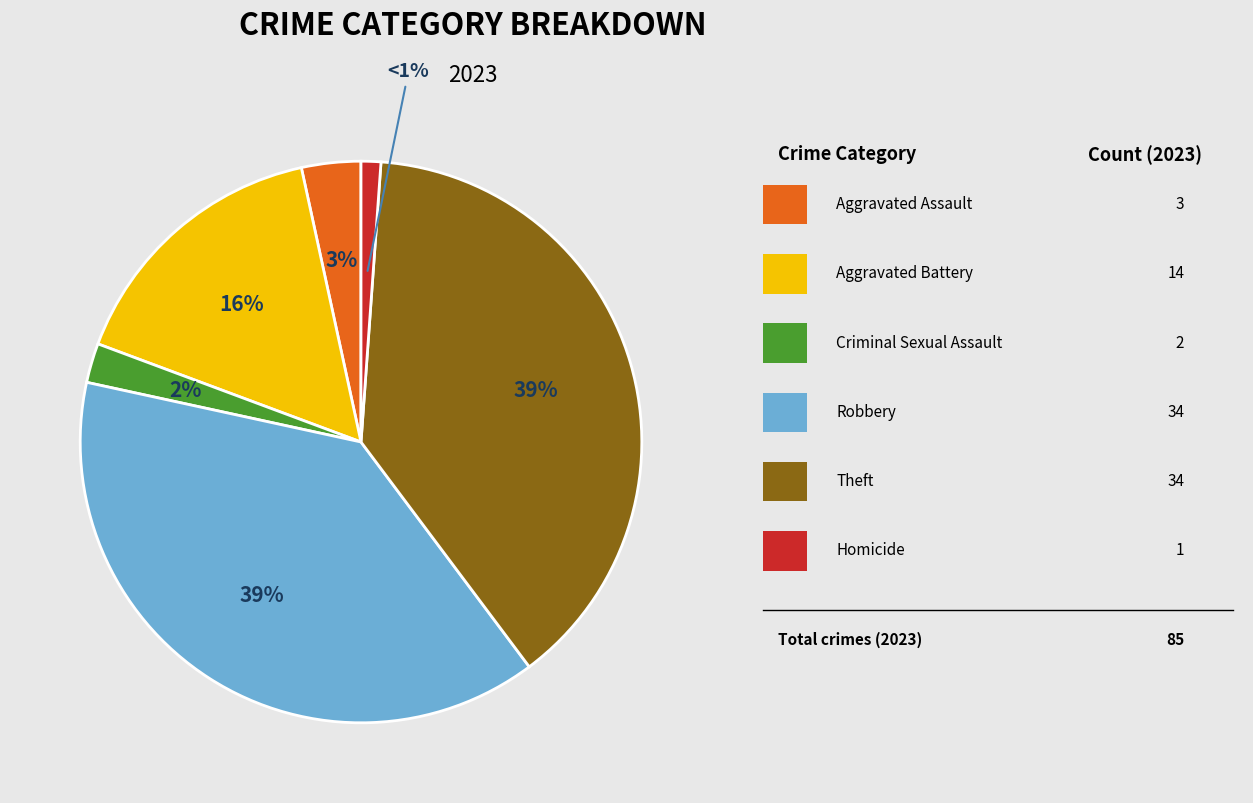

To the nearest percent, what is the average slice percentage?

17%